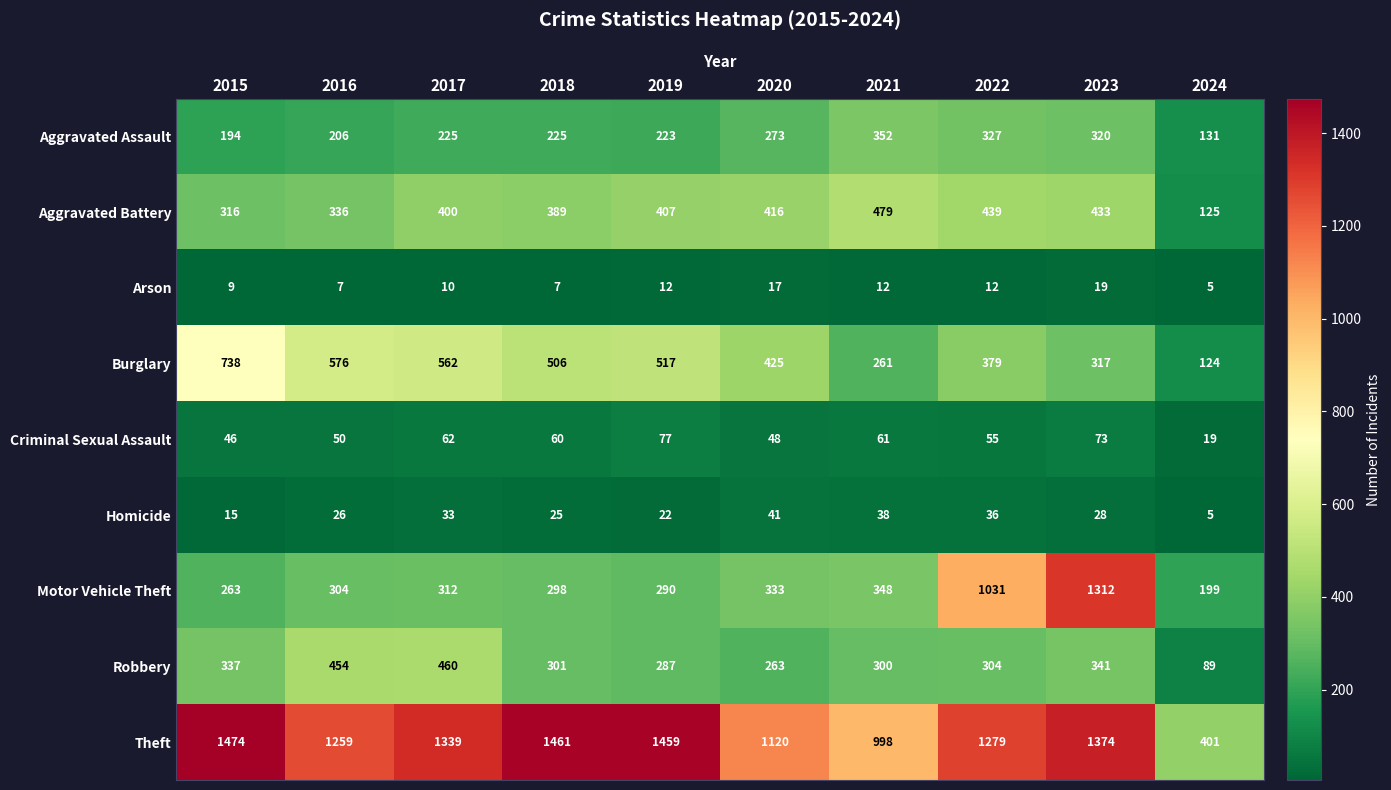

What is the minimum value shown in the chart?

5